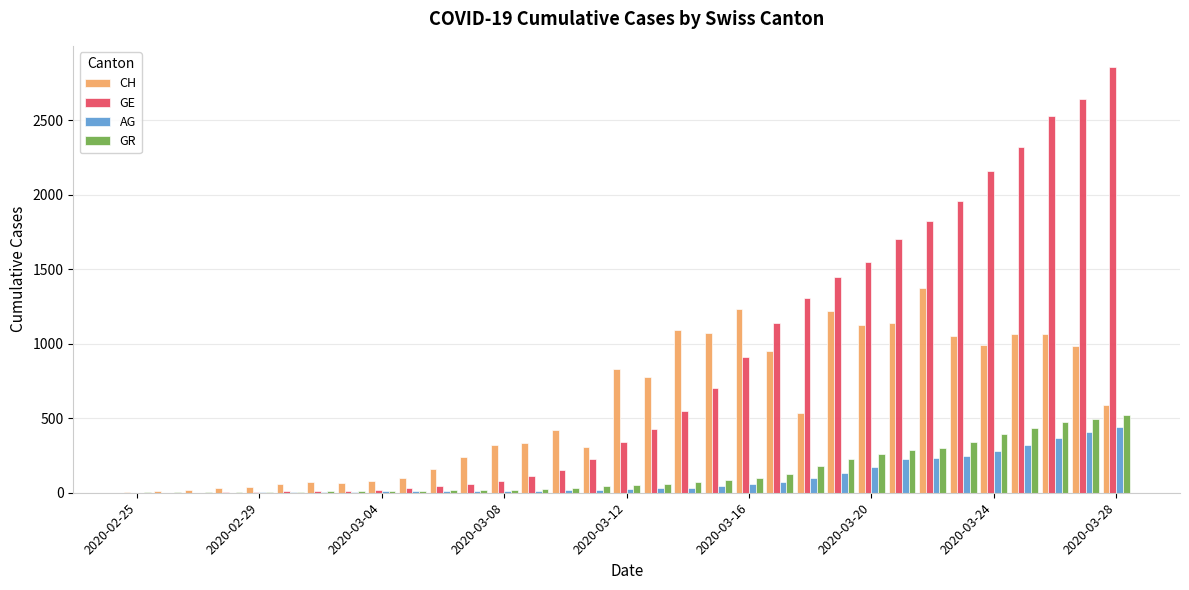

Which series has the largest total across all categories?

GE